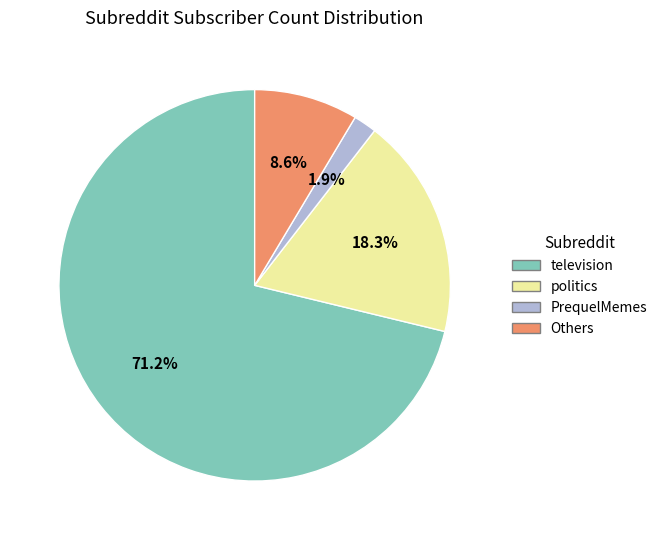

Does any single category account for the majority?

Yes